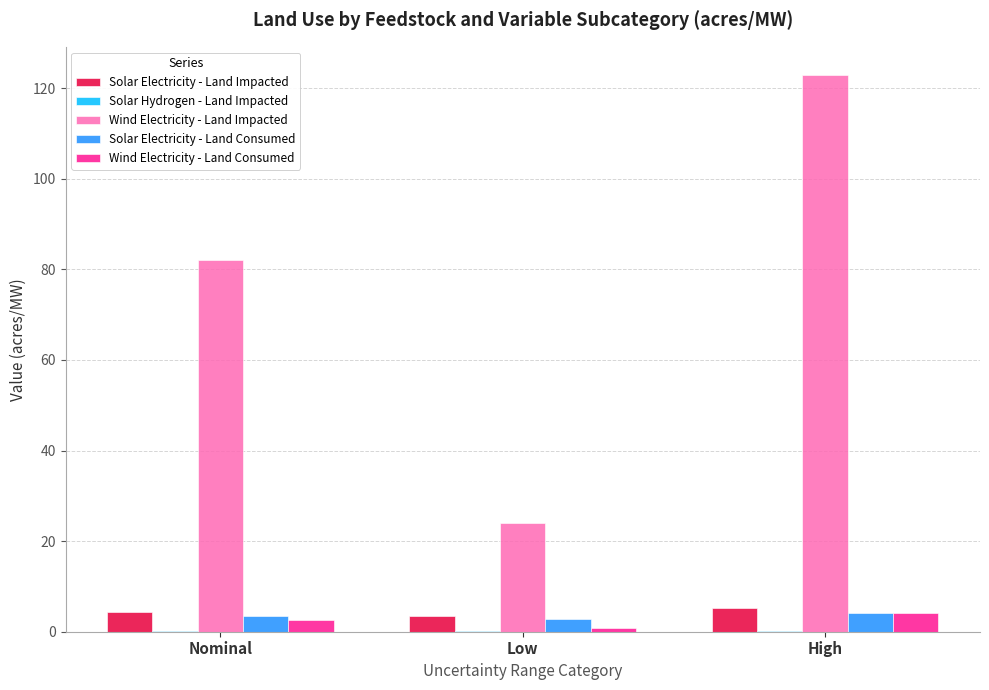

Which series has the largest total across all categories?

Wind Electricity - Land Impacted